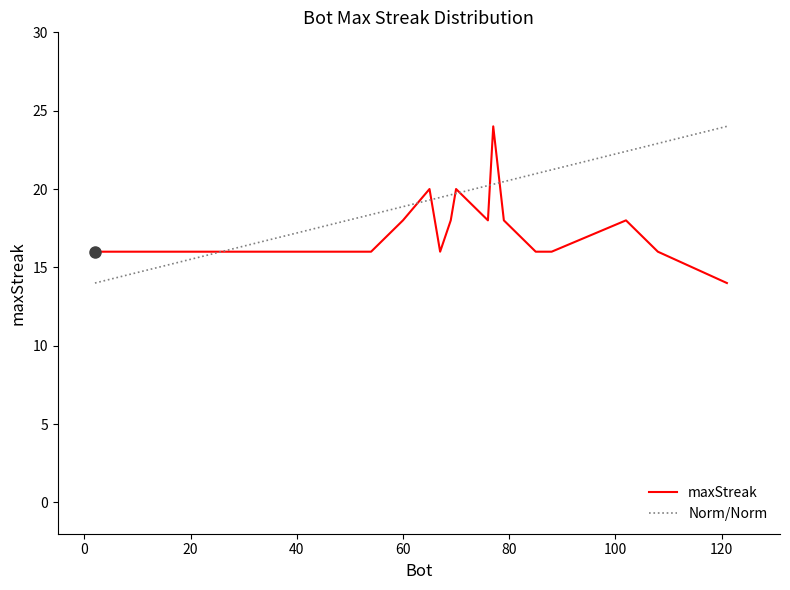

What is the highest value of the maxStreak series?

24